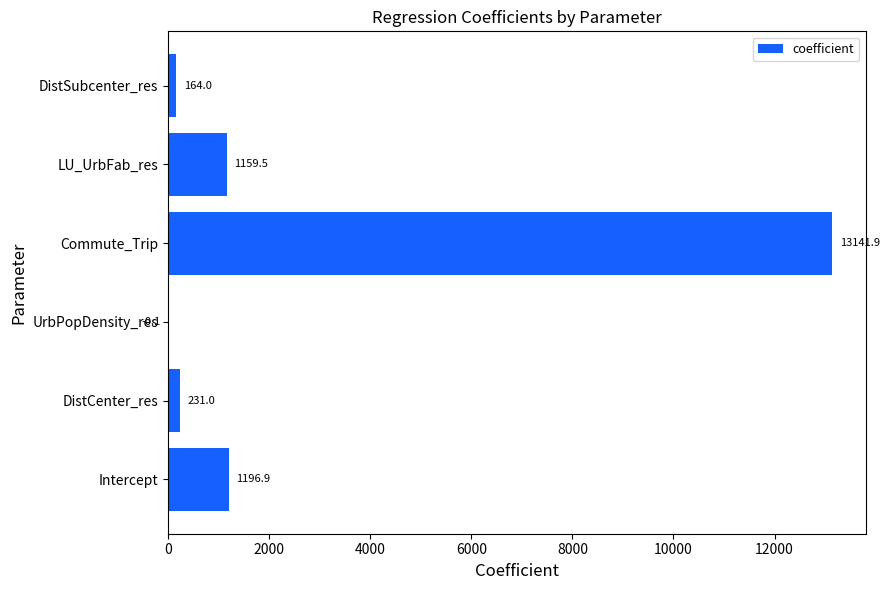

What is the sum of the values at Intercept and DistCenter_res?

1427.9